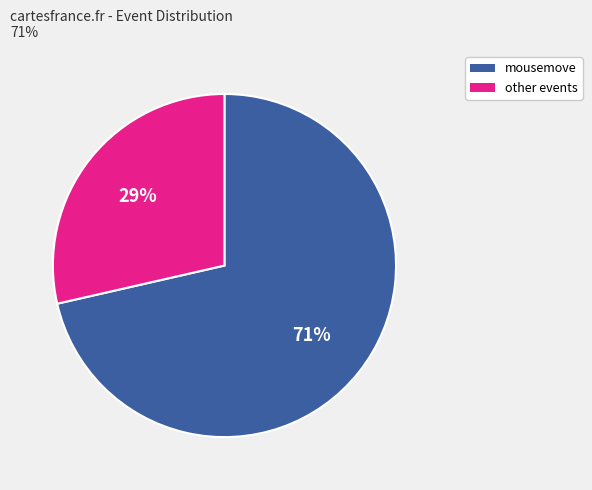

To the nearest percent, what is the average slice percentage?

50%